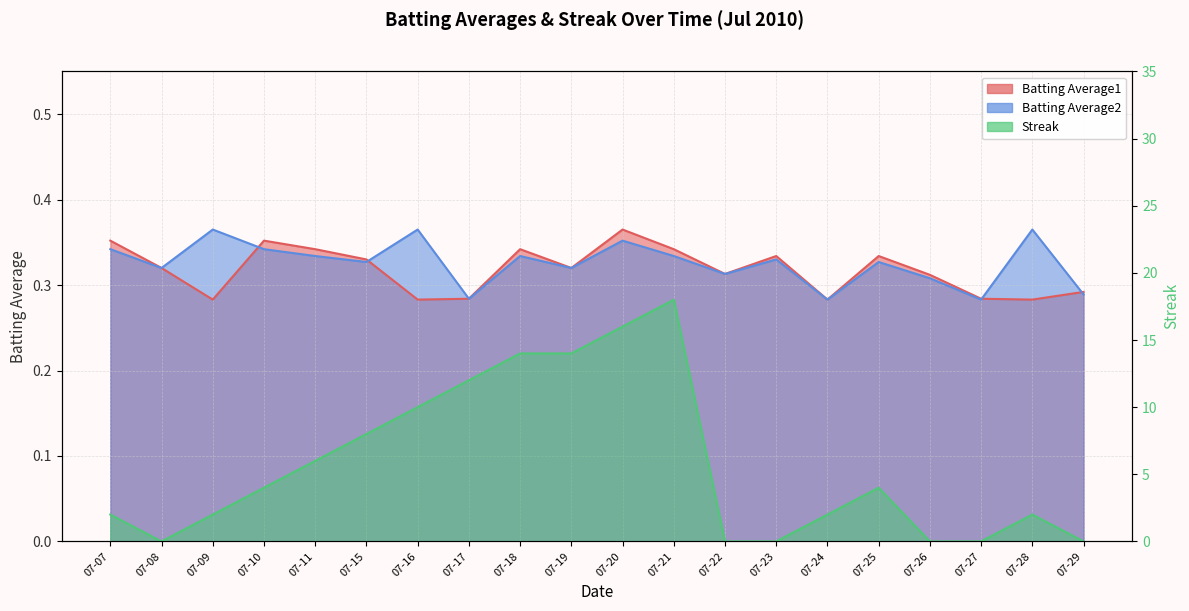

At 07-18, list the series in order from smallest to largest.

Batting Average2, Batting Average1, Streak